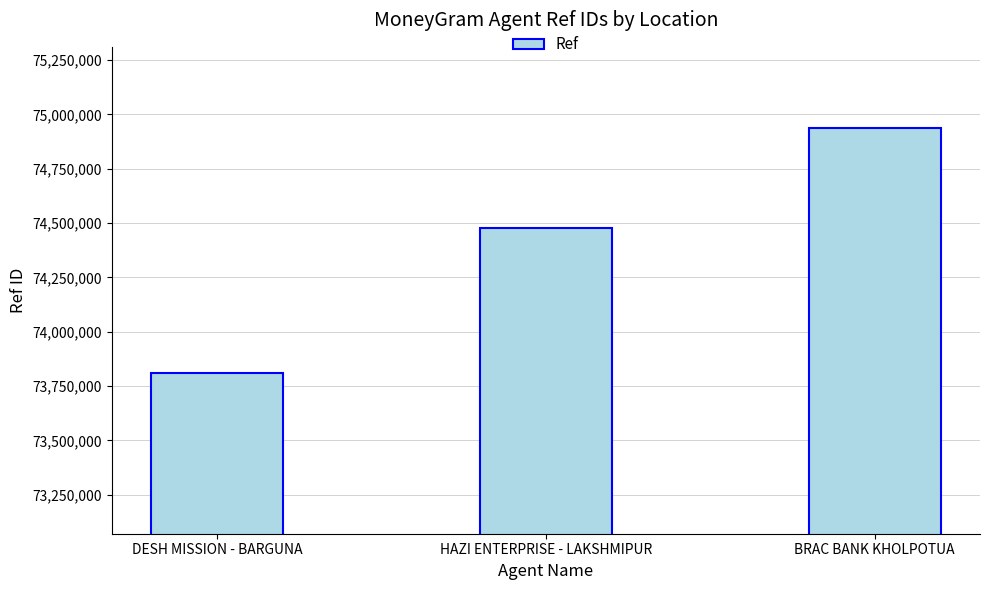

How many series are shown in this chart?

1